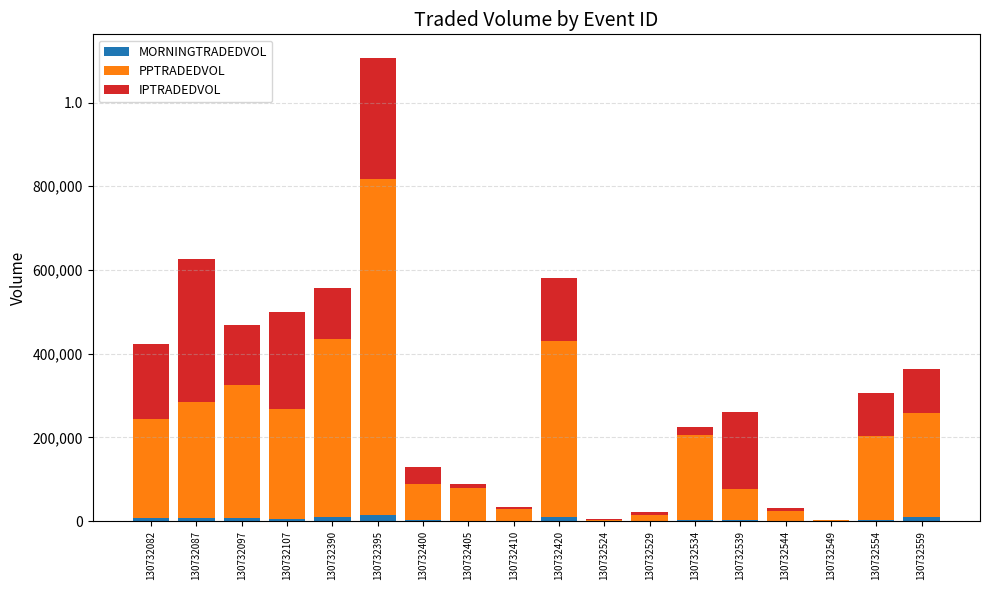

Are the bars horizontal?

No